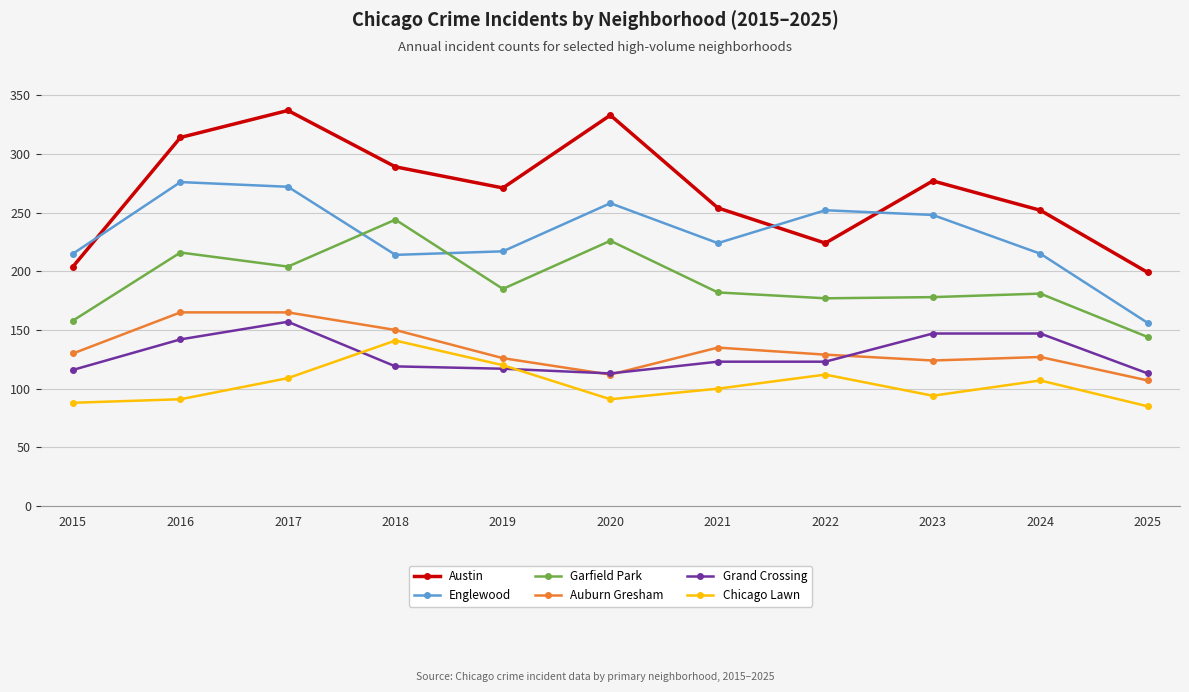

What is the average value of the Chicago Lawn series?

103